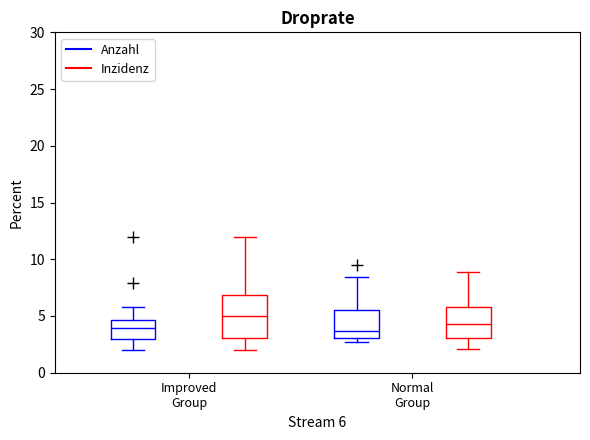

Which box is the tallest, from its lower edge to its upper edge?

Improved Group (Inzidenz)